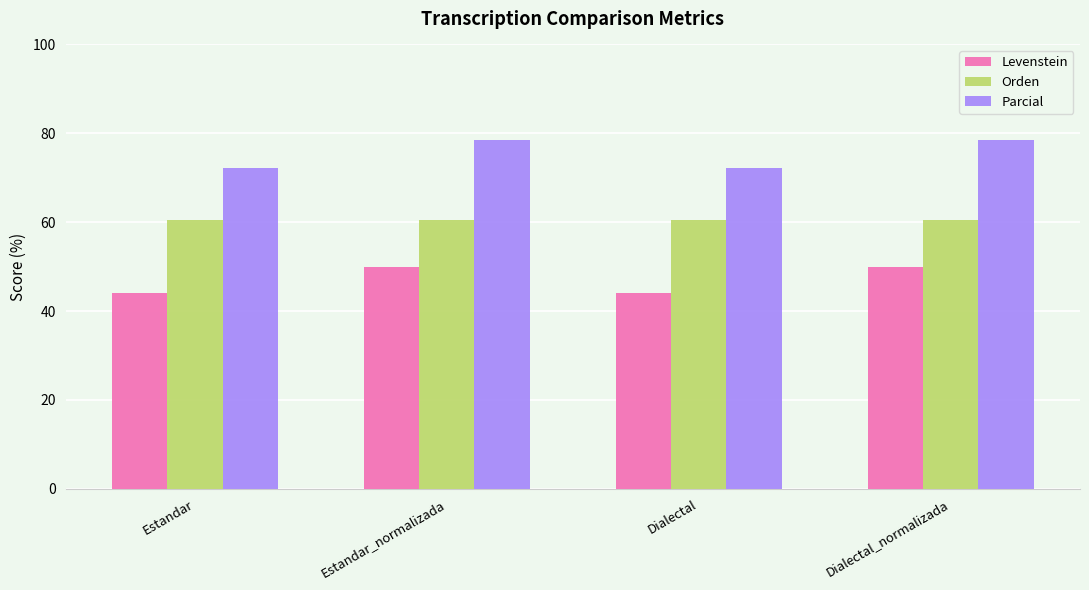

Reading left to right, transcribe all the data shown in this chart.

Levenstein: Estandar=44.0	Estandar_normalizada=50.0	Dialectal=44.0	Dialectal_normalizada=50.0
Orden: Estandar=60.5	Estandar_normalizada=60.5	Dialectal=60.5	Dialectal_normalizada=60.5
Parcial: Estandar=72.2	Estandar_normalizada=78.4	Dialectal=72.2	Dialectal_normalizada=78.4